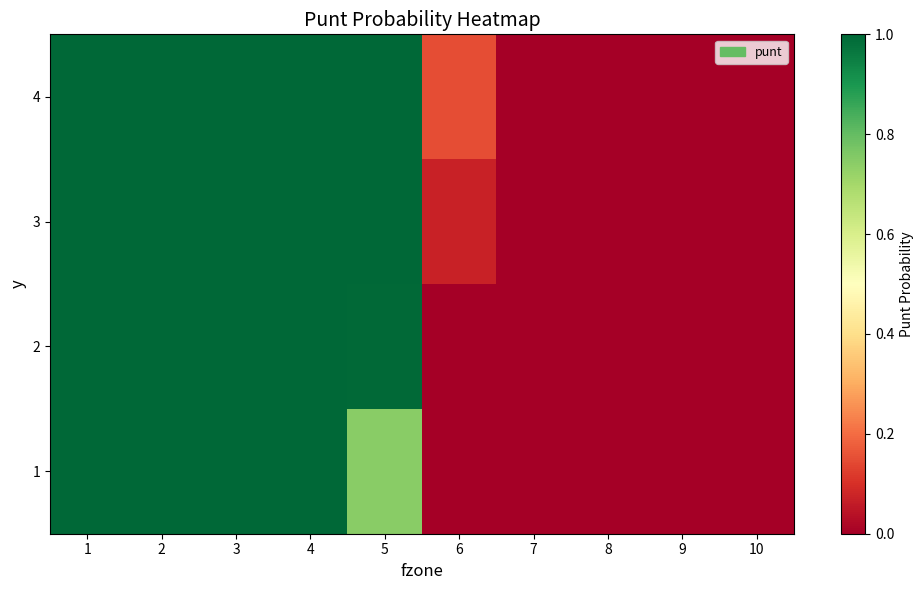

Which series changed the most between 5 and 8?

3